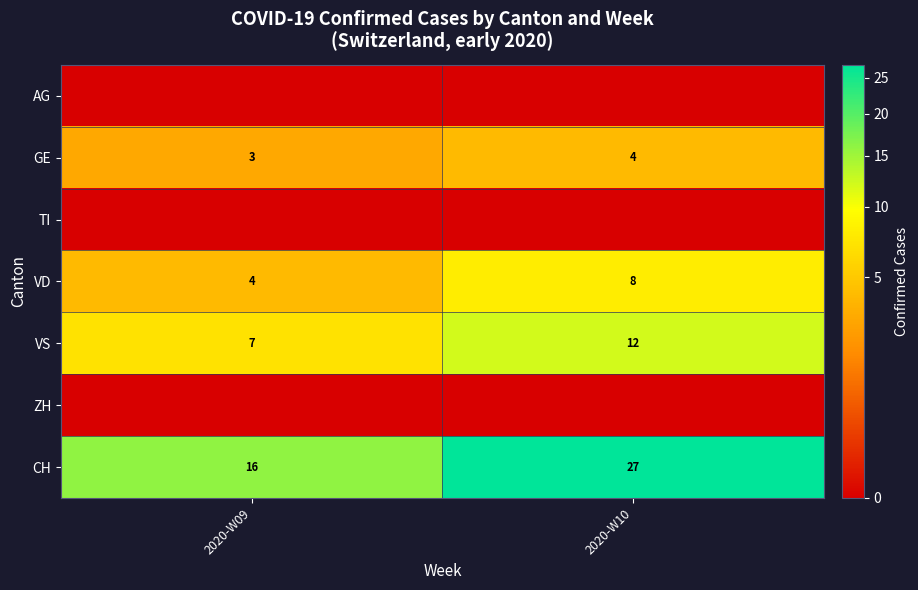

List the labels in order of GE value, largest first.

2020-W10, 2020-W09